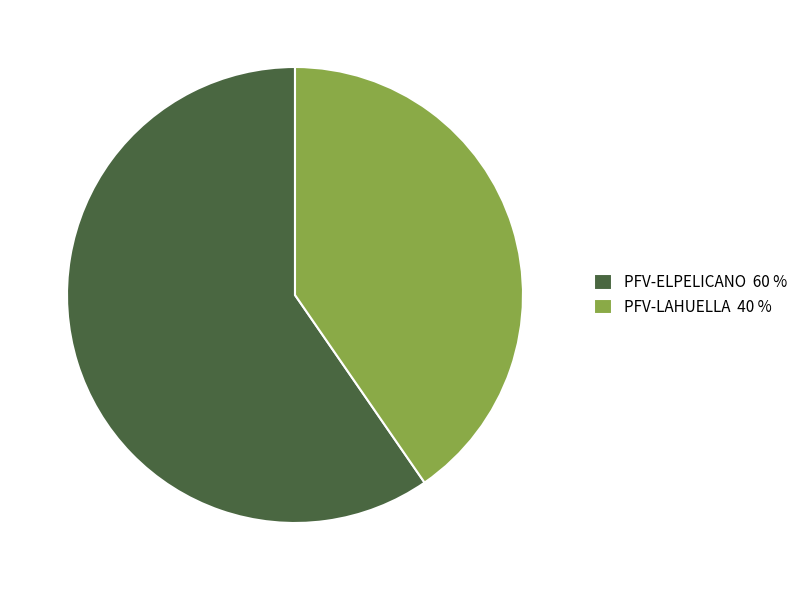

How many segments does this pie chart have?

2